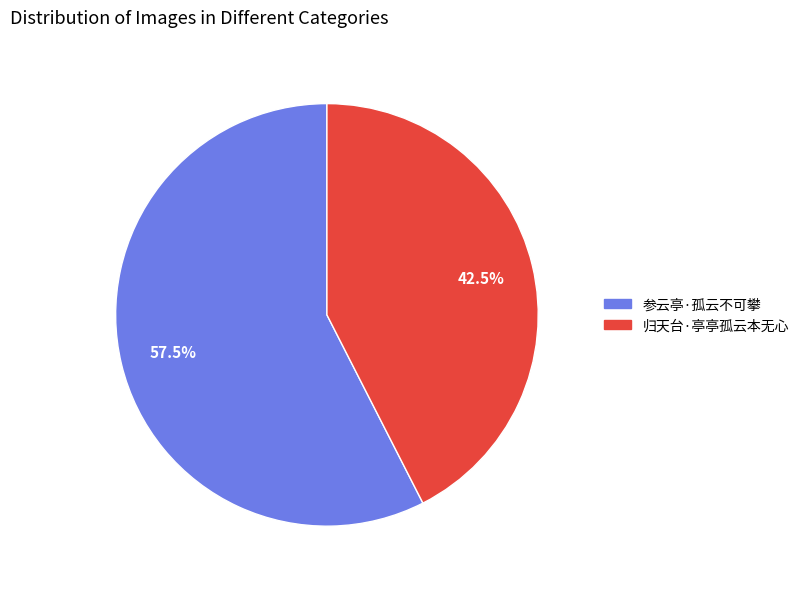

What is the ratio of the value at 归天台·亭亭孤云本无心 to the value at 参云亭·孤云不可攀?

0.7